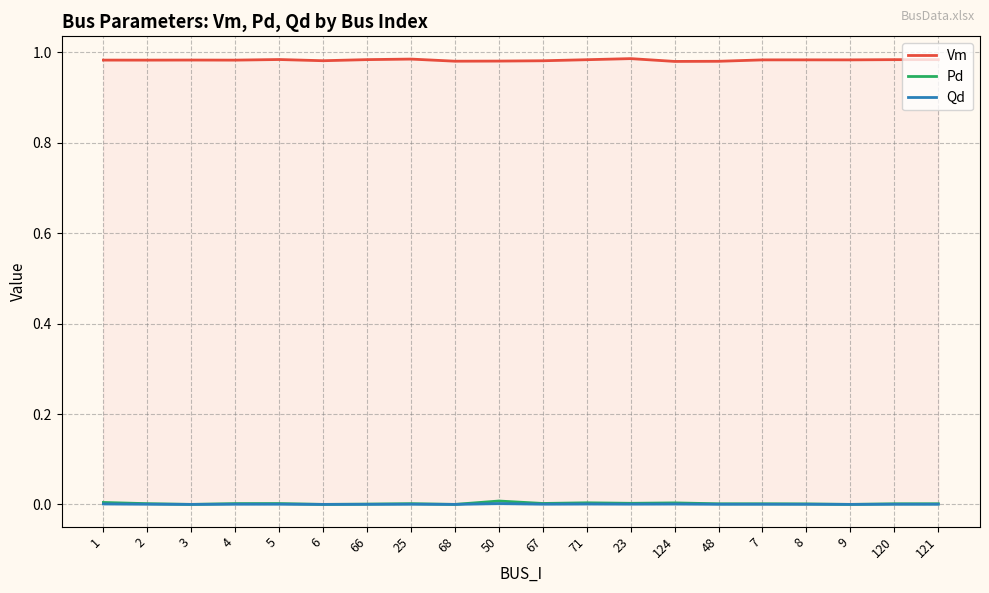

List the series in order of their peak value, highest first.

Vm, Pd, Qd